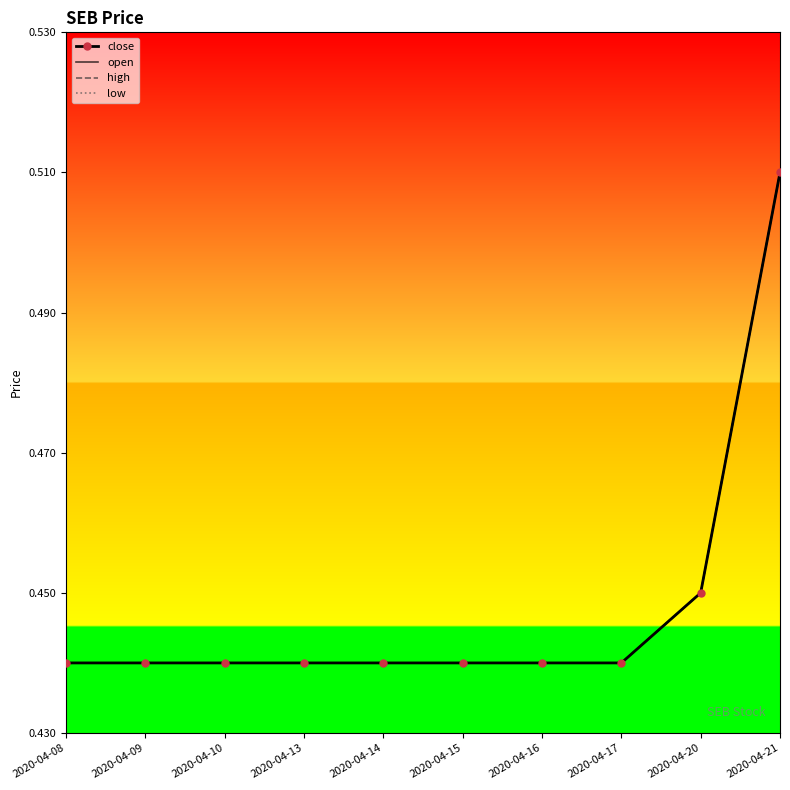

True or false: open and low cross at least once.

False